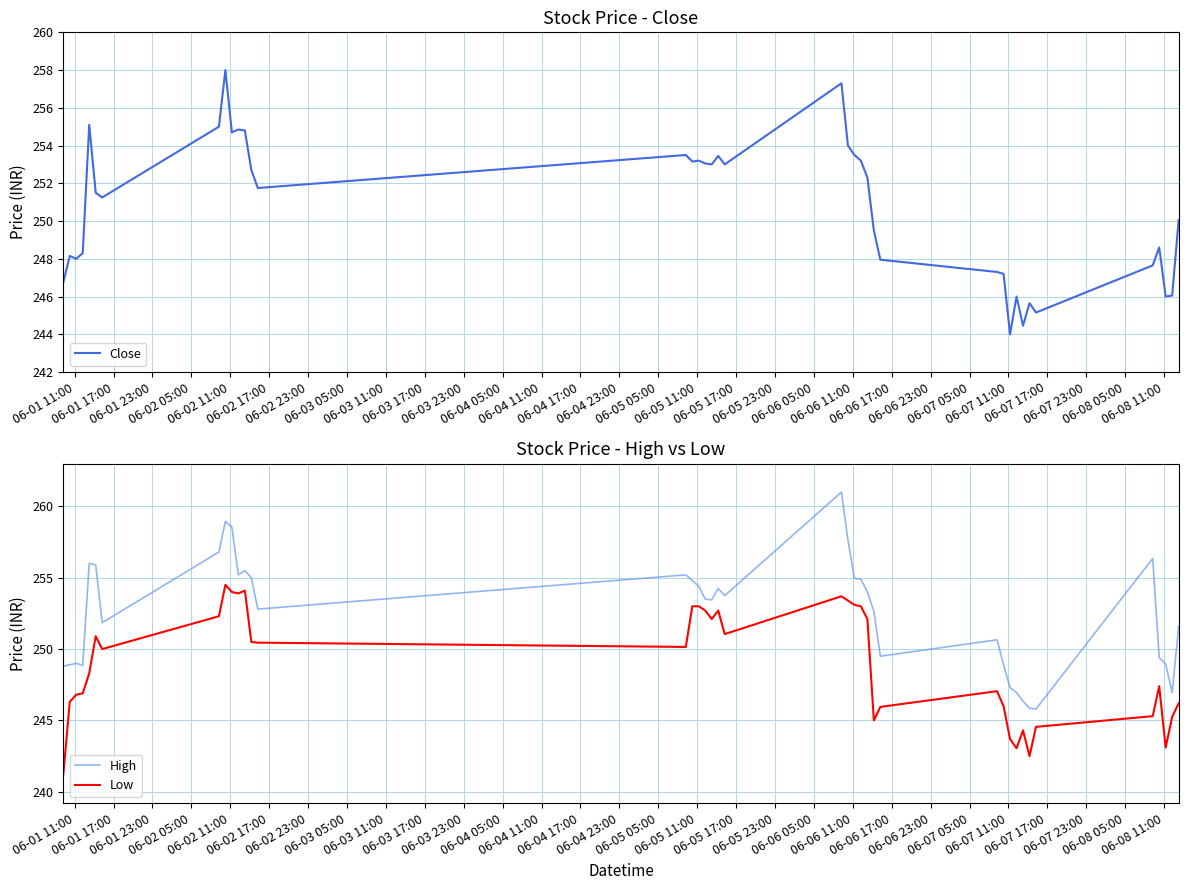

List the series in order of their peak value, highest first.

High, Close, Low